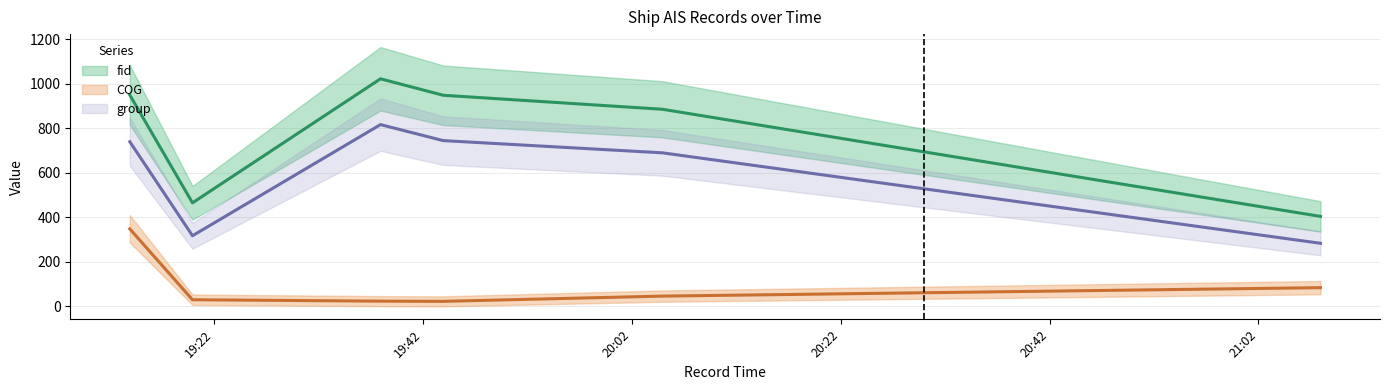

What is the label of the 1st point from the right?

2024-04-16 21:07:56